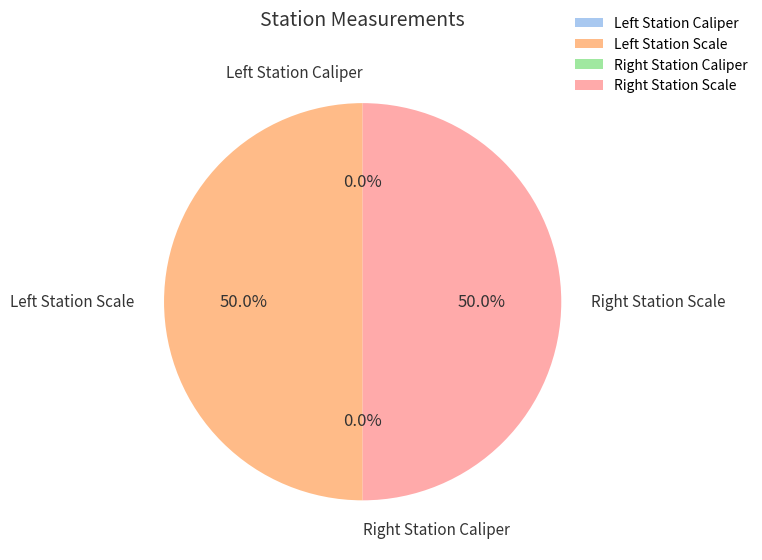

Rank the categories by value from lowest to highest.

Left Station Caliper, Right Station Caliper, Right Station Scale, Left Station Scale